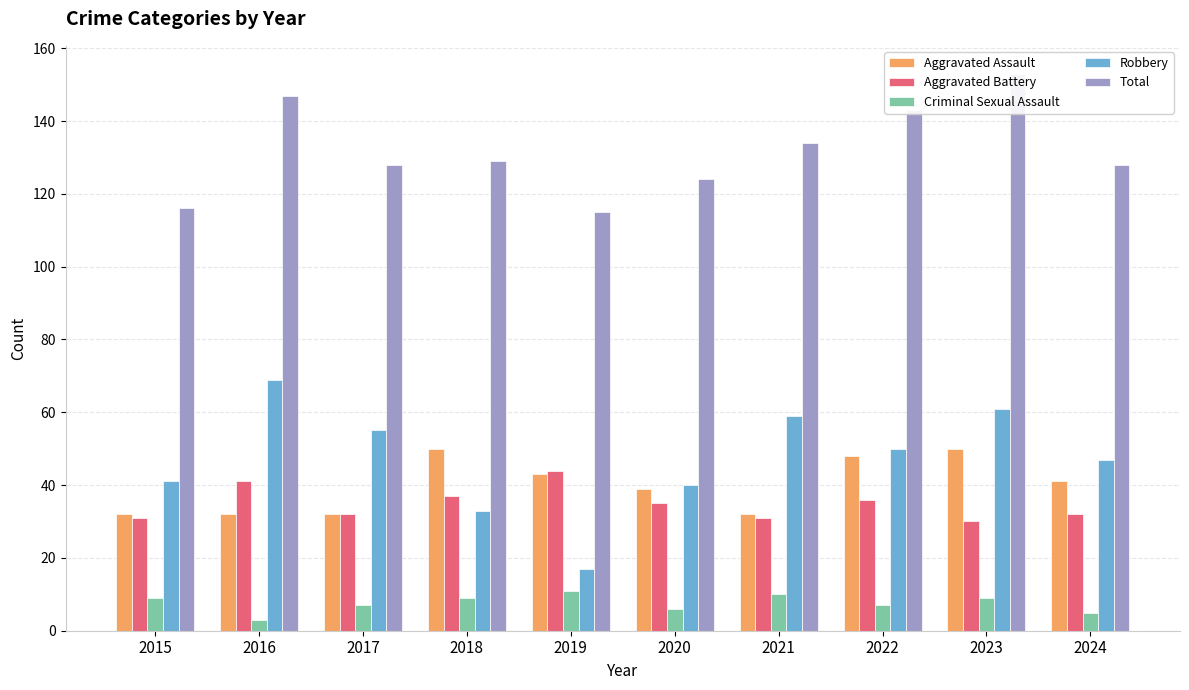

The Total series shows 77 at 2015. True or false?

False